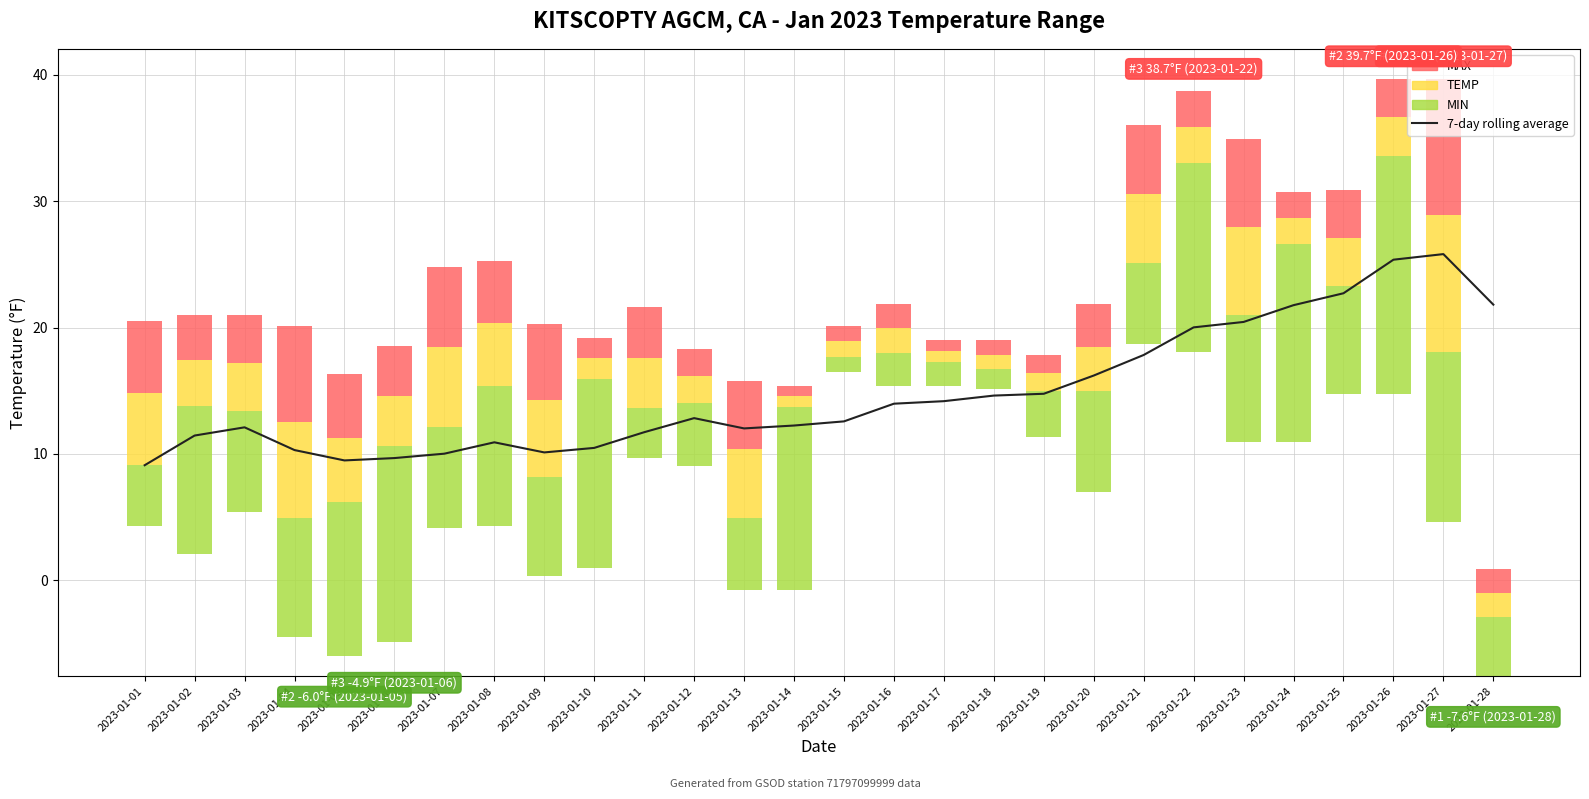

What is the total value across all series at 2023-01-20?

31.1